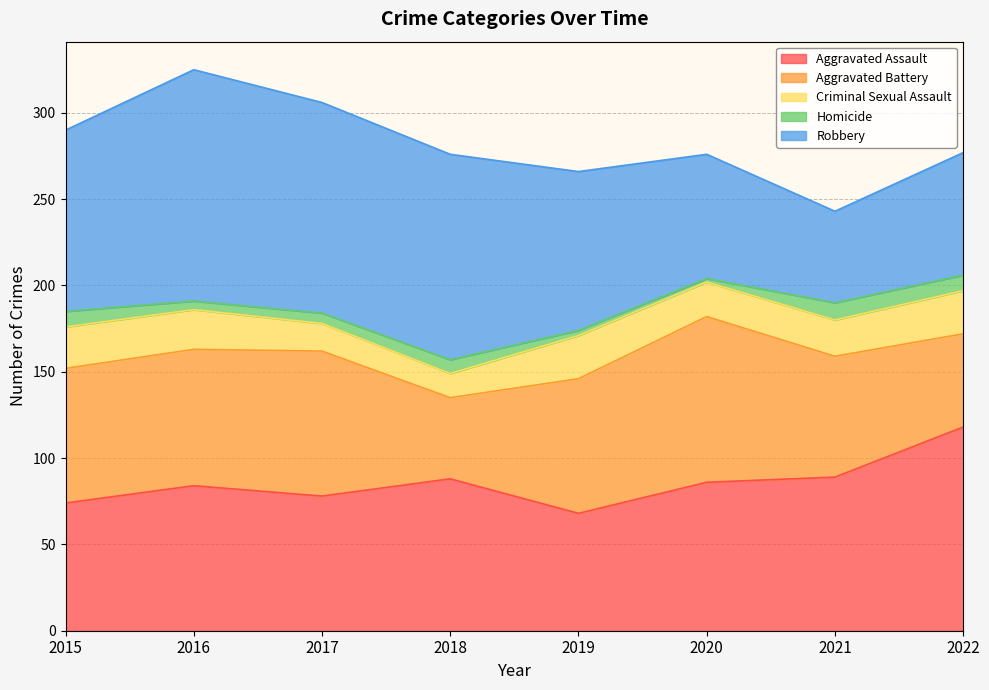

At how many categories does at least one series exceed 88?

8